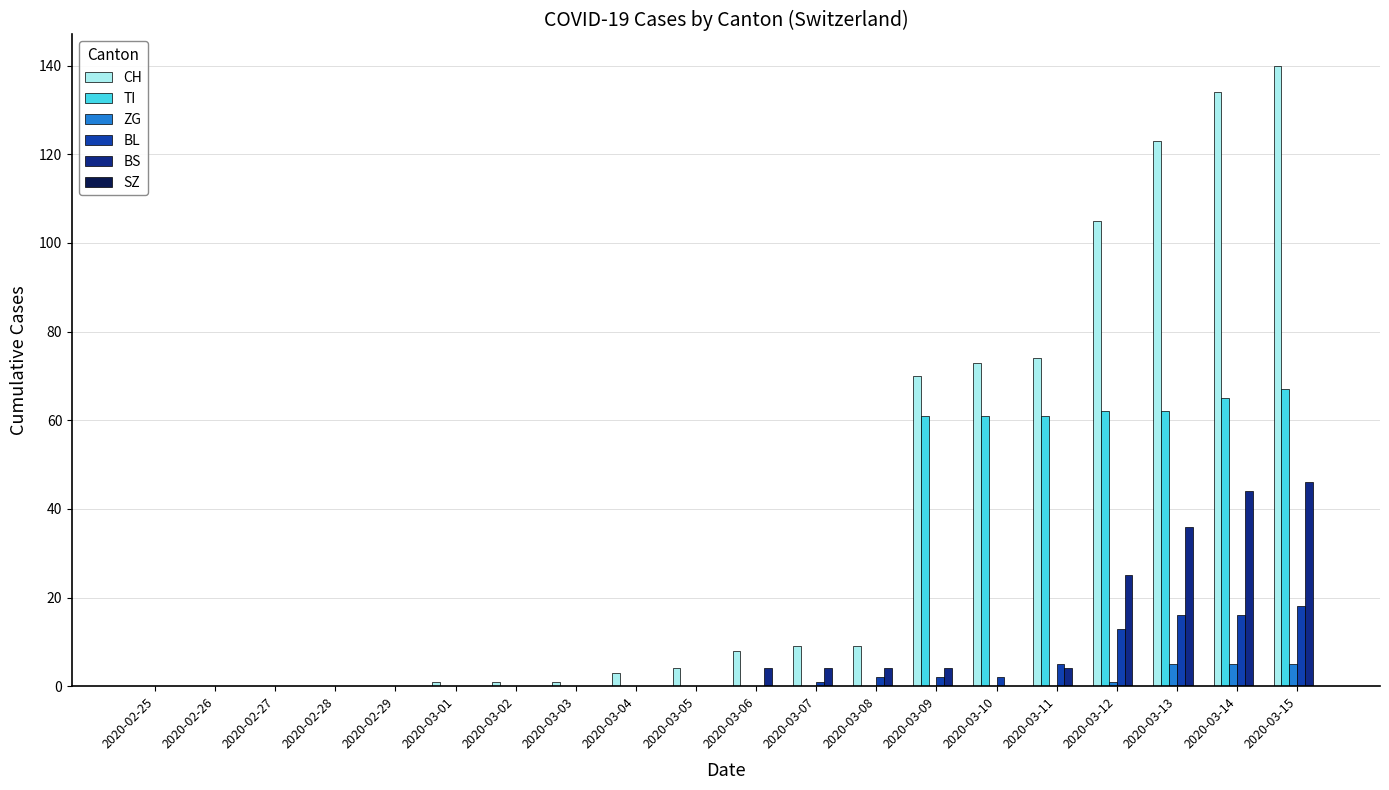

Is it true that BL equals 3 at 2020-03-13?

False